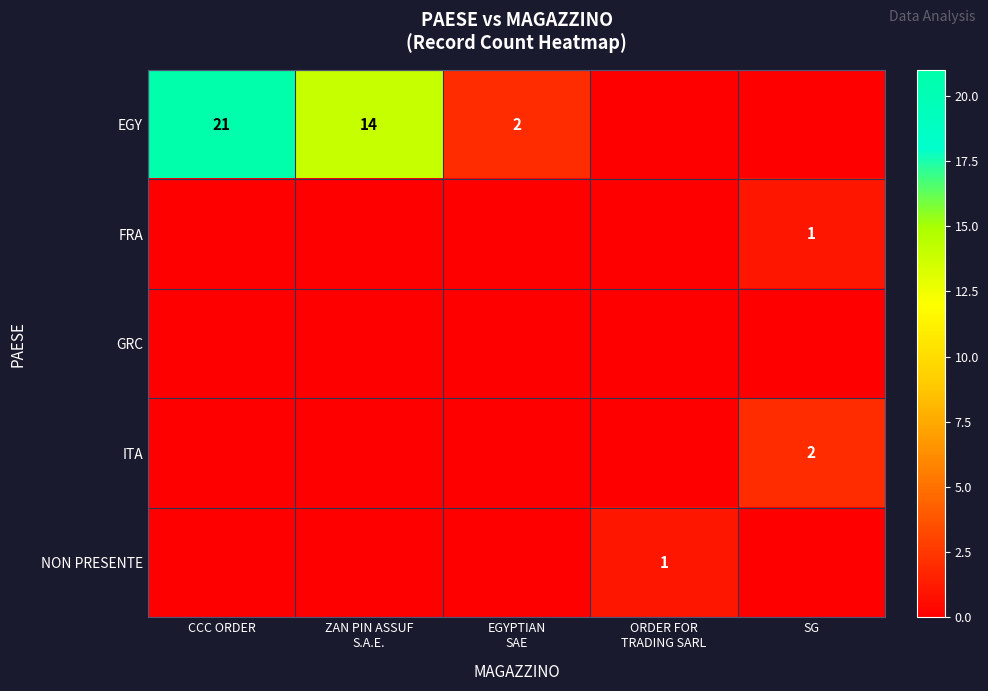

At which category is the sum across all series the highest?

CCC ORDER